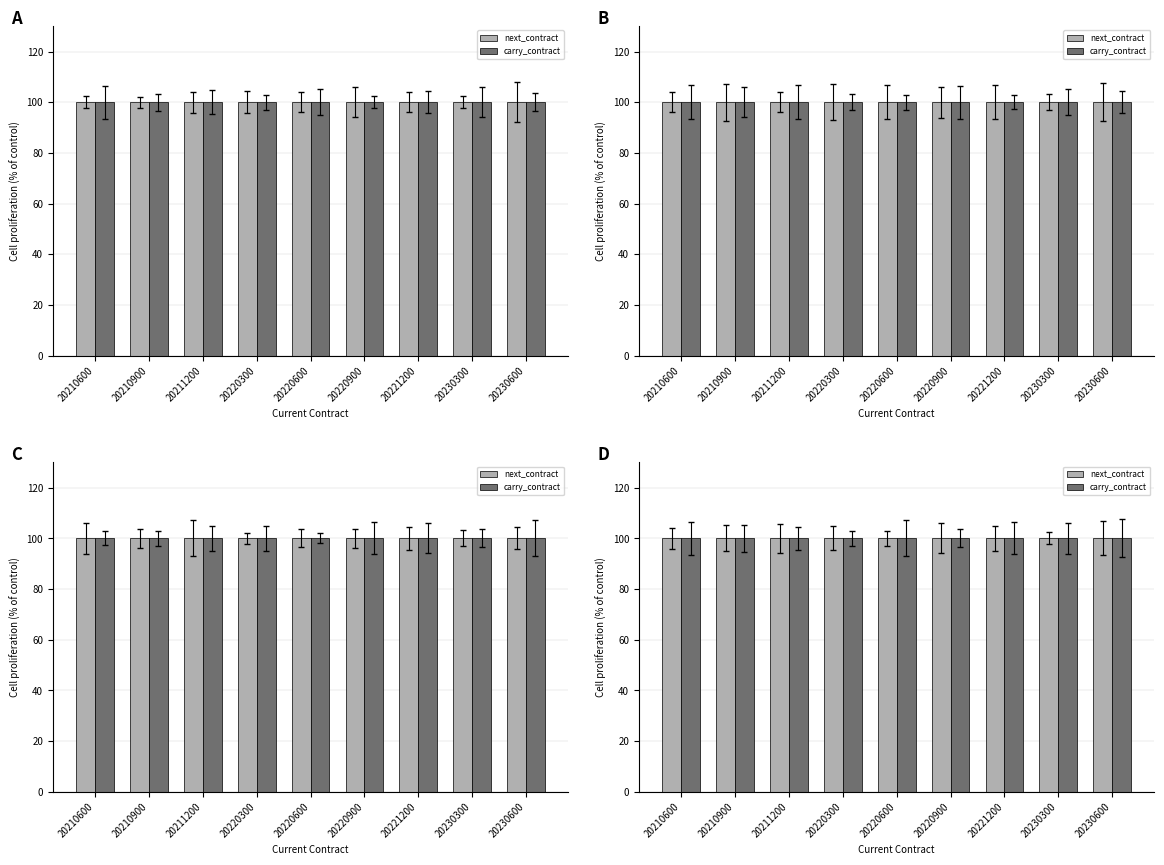

At which category does the chart reach its minimum across all series?

20210600